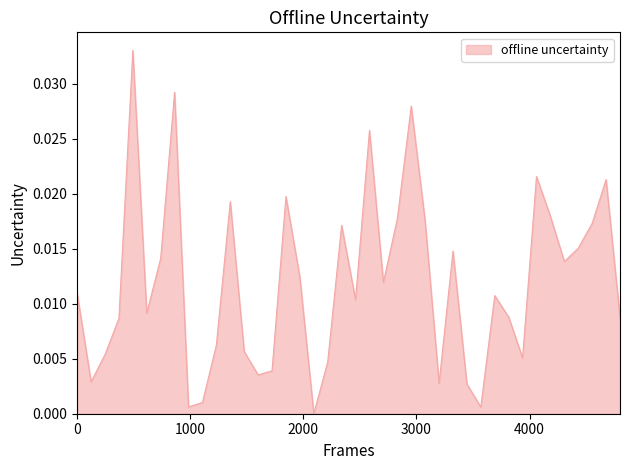

Does the chart display data point markers on the line(s)?

No